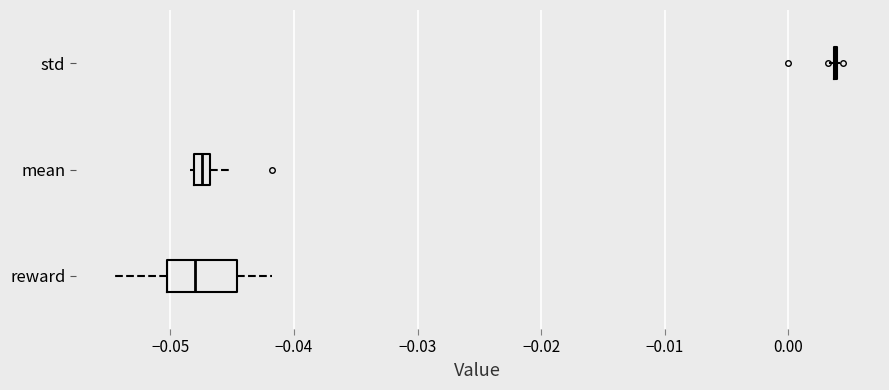

Where is the left edge of the box for reward on the x-axis? The values are not printed on the chart, so give them approximately, as read against the axis.

-0.050